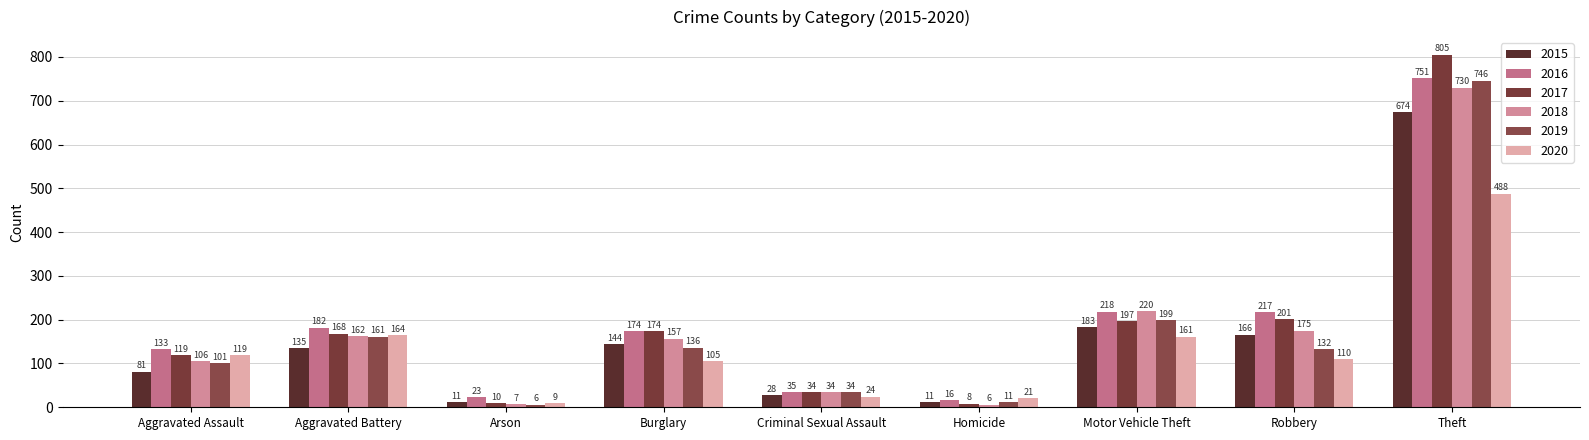

The value of 2018 at Aggravated Assault is 160. True or false?

False